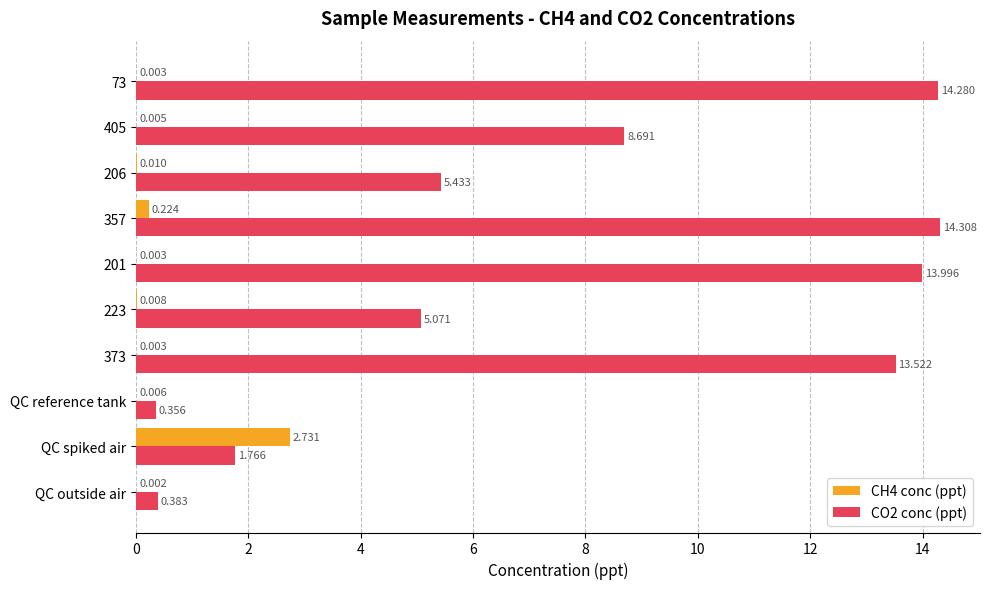

What is the sum of all CO2 conc (ppt) values?

77.8